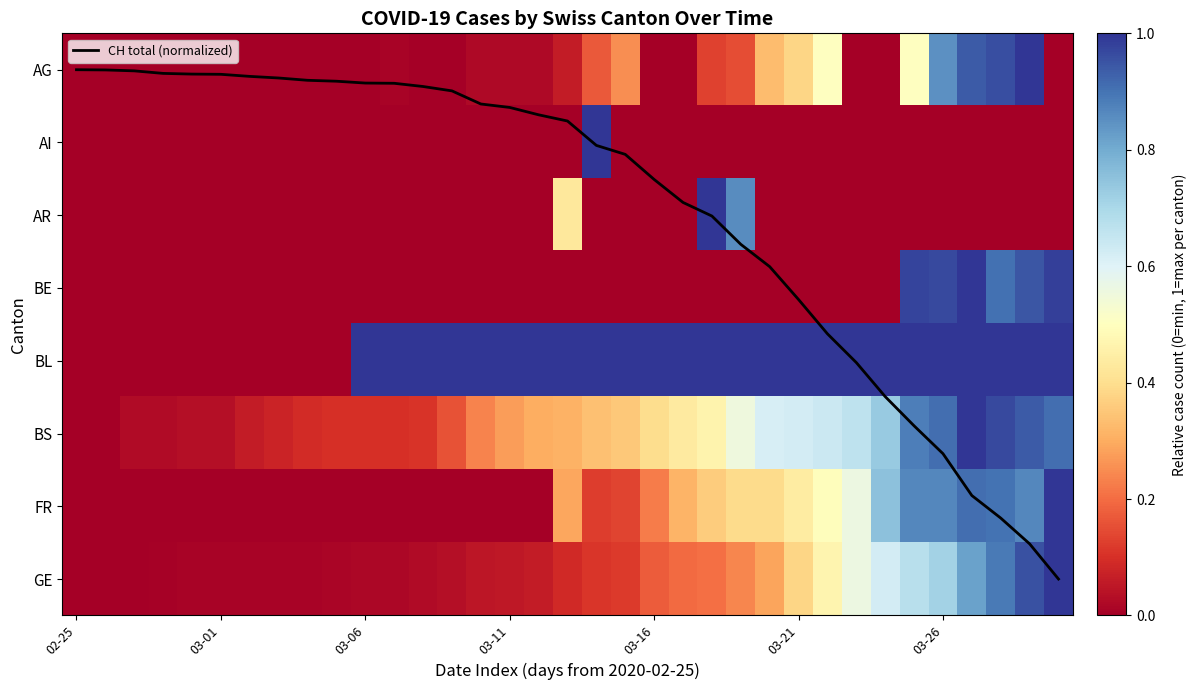

List the series in order of their peak value, lowest first.

AG, AI, AR, BE, BL, BS, FR, GE, CH total (normalized)